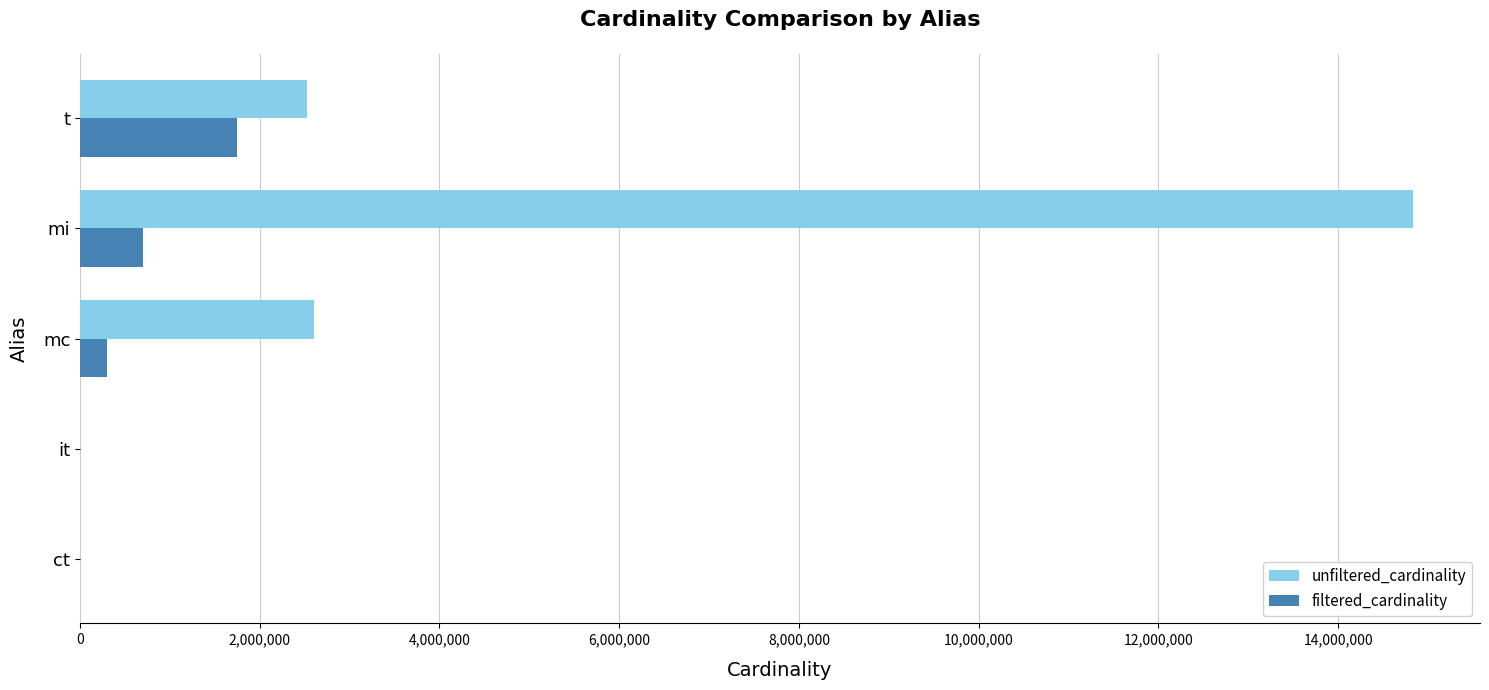

Is the value of unfiltered_cardinality at mc greater than the value of filtered_cardinality at mi?

Yes